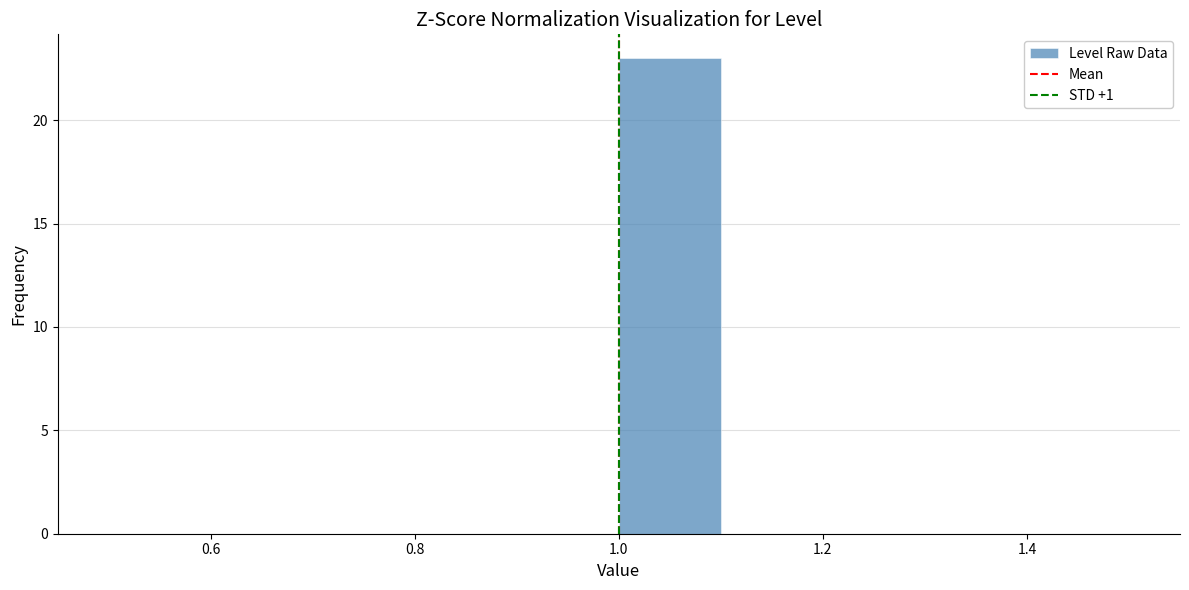

Reading left to right, transcribe this chart: for each bar, give the range it covers on the x-axis and its height. The values are not printed on the chart, so give them approximately, as read against the axis.

0.5 to 0.6: 0
0.6 to 0.7: 0
0.7 to 0.8: 0
0.8 to 0.9: 0
0.9 to 1.0: 0
1.0 to 1.1: 23
1.1 to 1.2: 0
1.2 to 1.3: 0
1.3 to 1.4: 0
1.4 to 1.5: 0